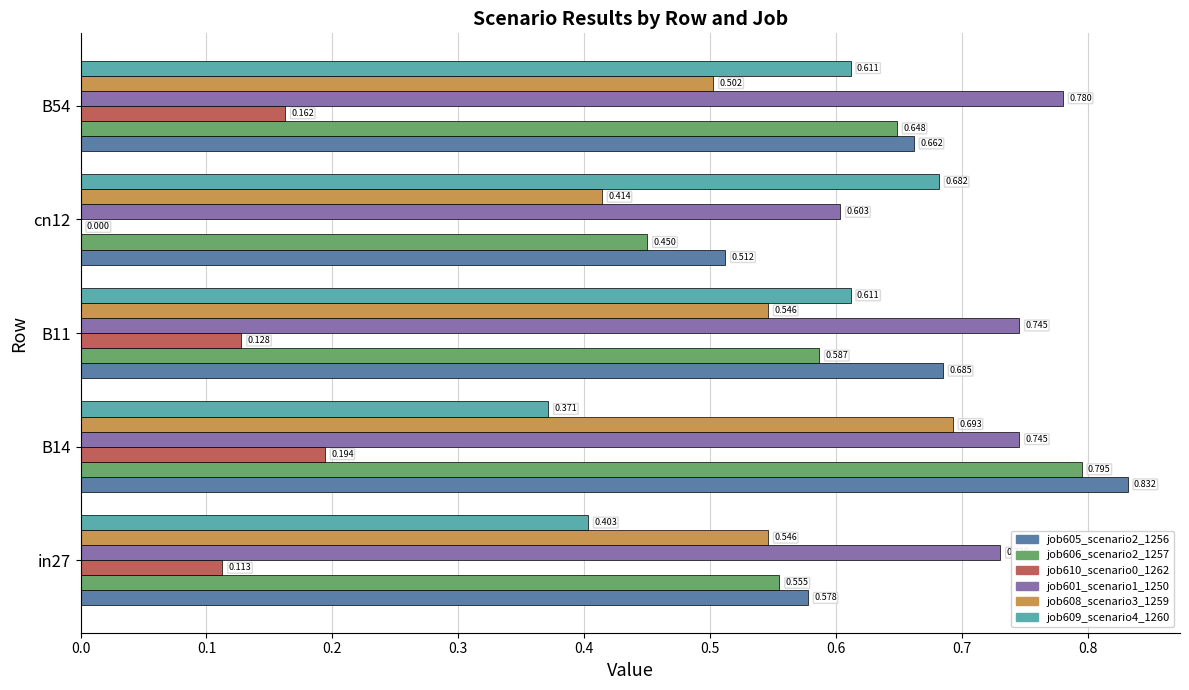

At which category does the chart reach its peak across all series?

B14